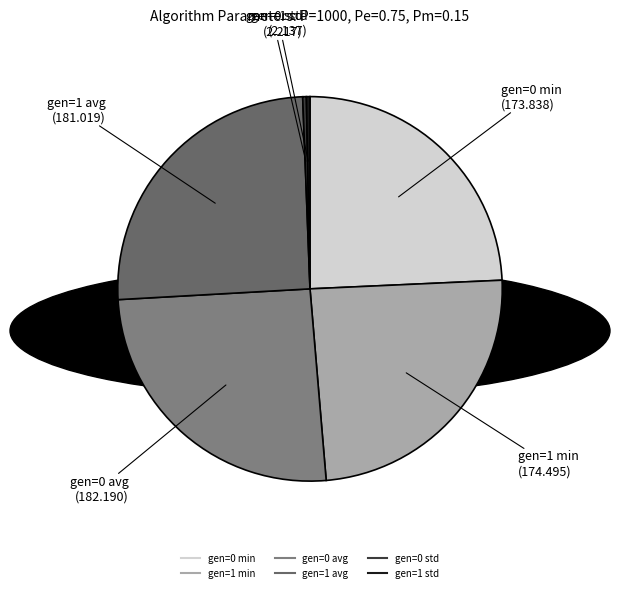

Is there any slice that represents more than half of the pie?

No